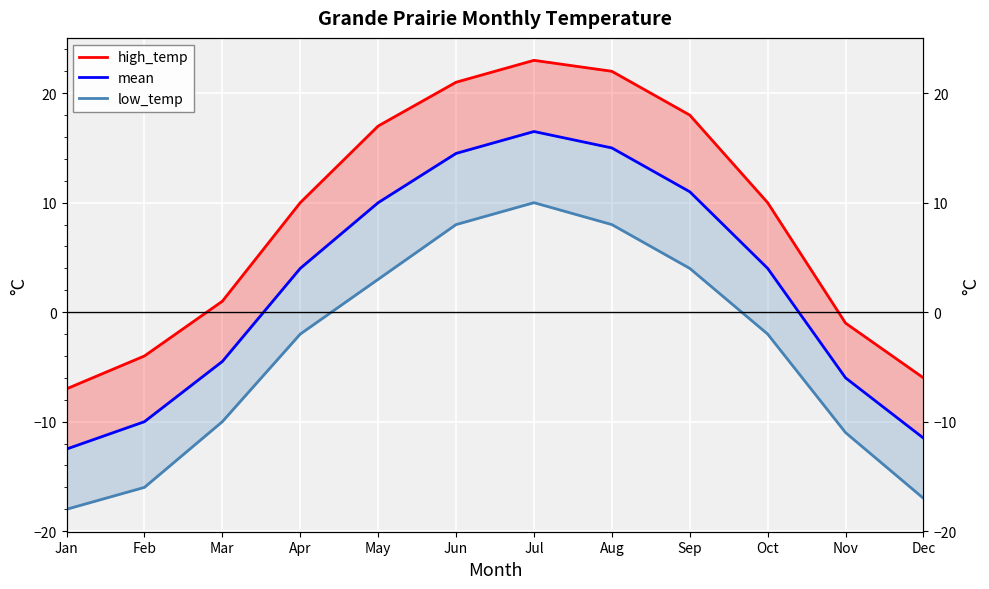

At which category does mean reach its first local peak?

Jul